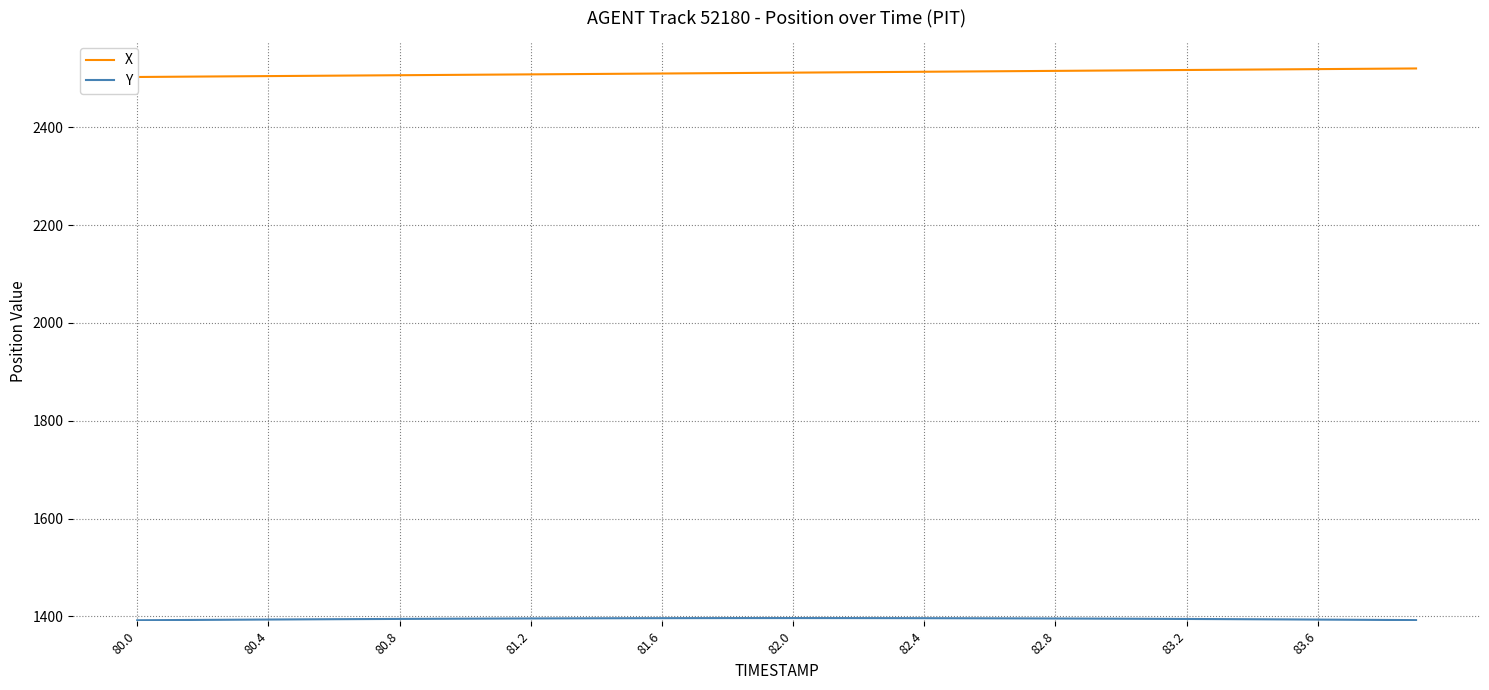

The value of Y at 83.2 is 432.9. True or false?

False